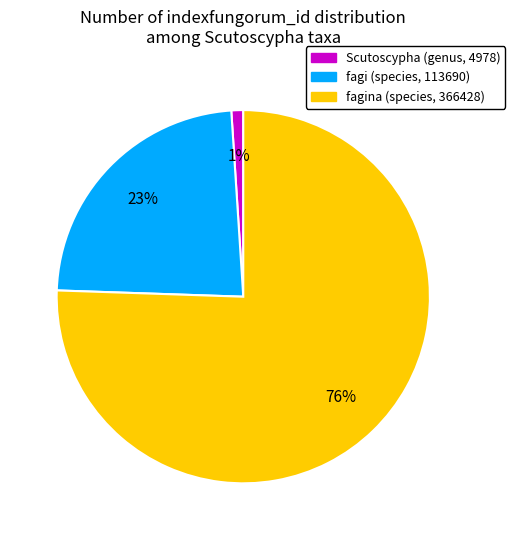

True or false: fagina (species, 366428) accounts for 65% of the total.

False